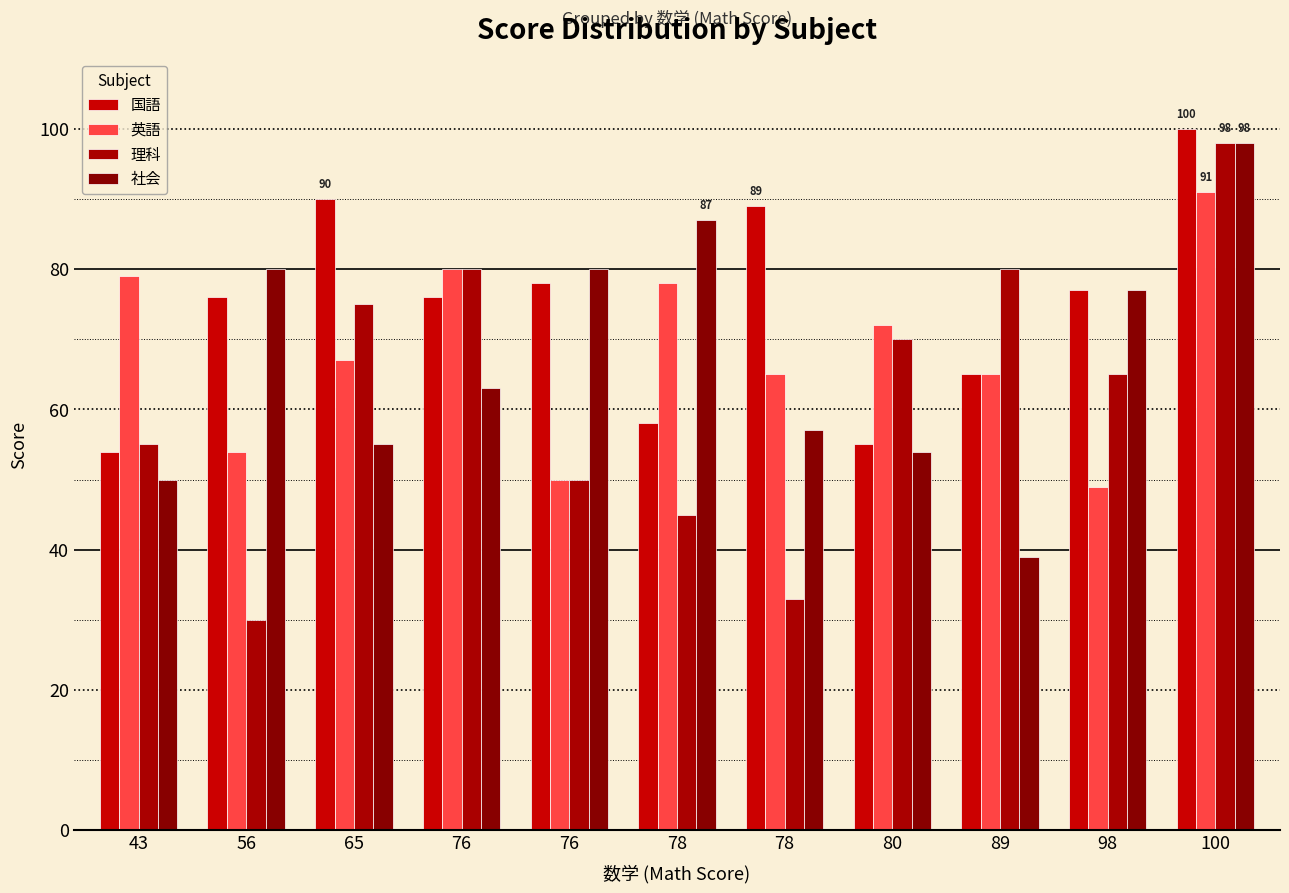

Is the value of 理科 at 56 greater than the value of 社会 at 43?

No